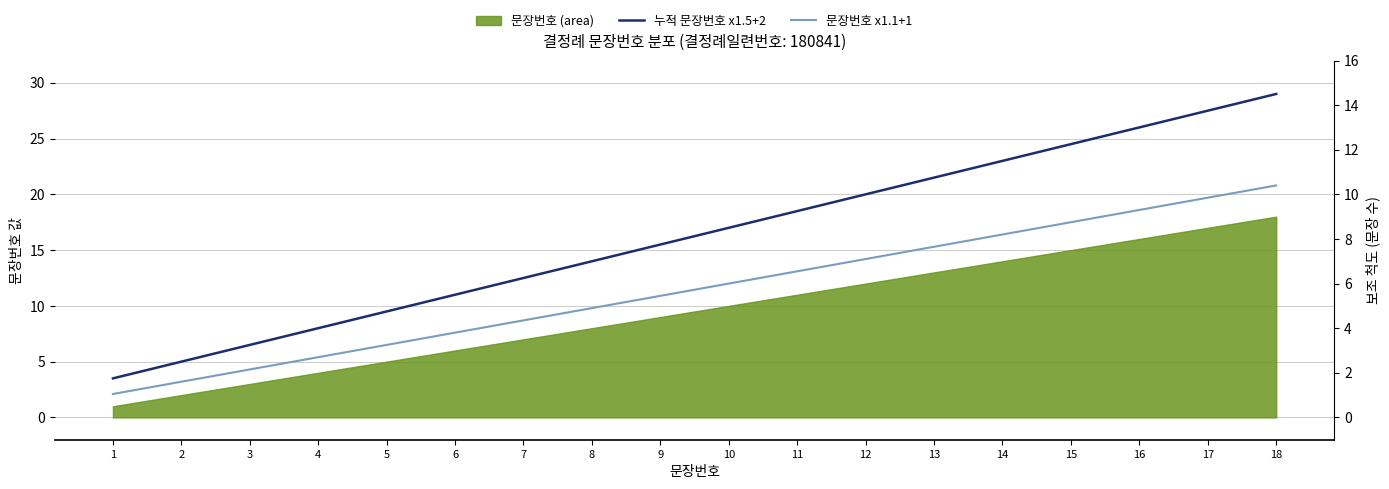

How many lines are shown in the chart?

2